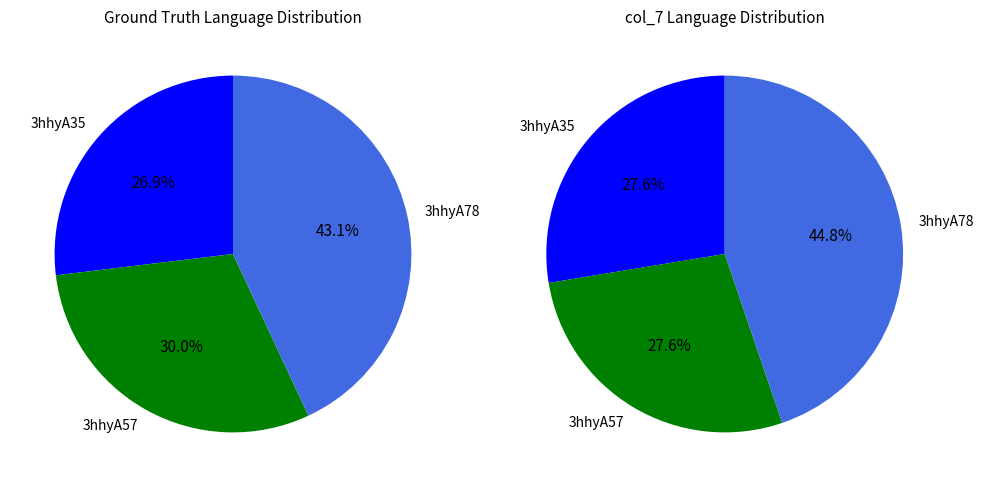

Does any single category account for the majority?

No